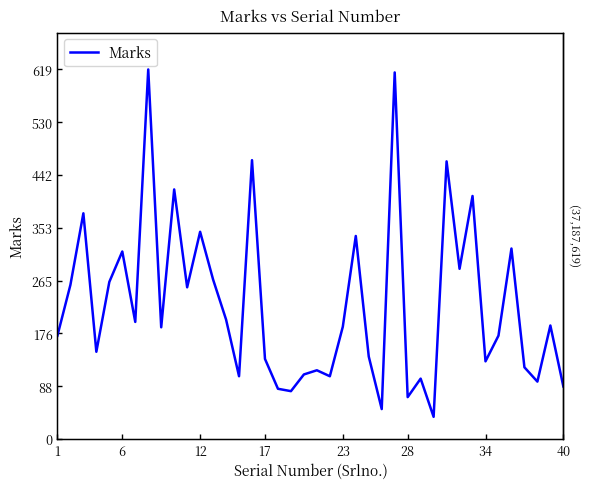

How many lines are shown in the chart?

1